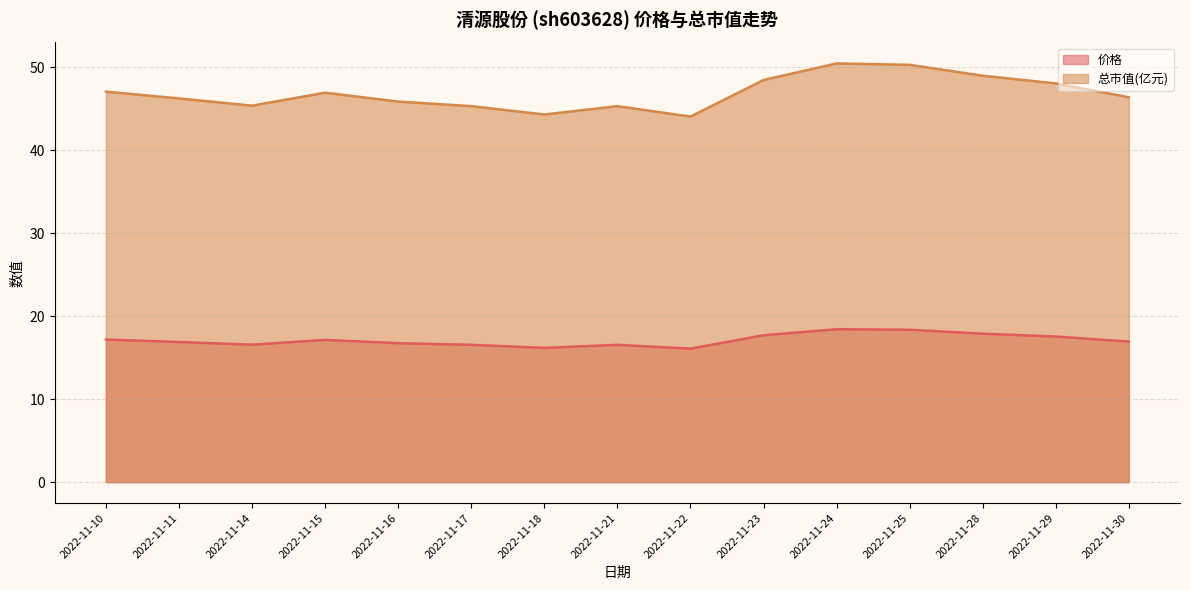

Which series changed the most between 2022-11-24 and 2022-11-28?

总市值(亿元)